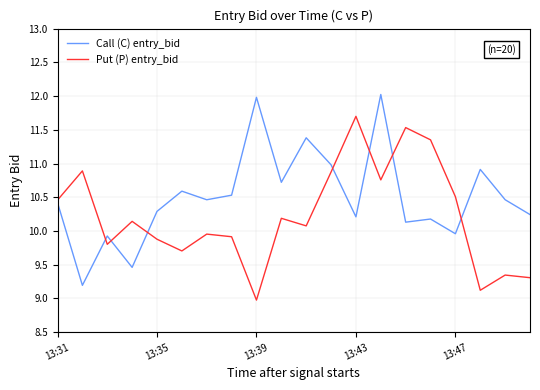

At how many categories does at least one series exceed 9?

20